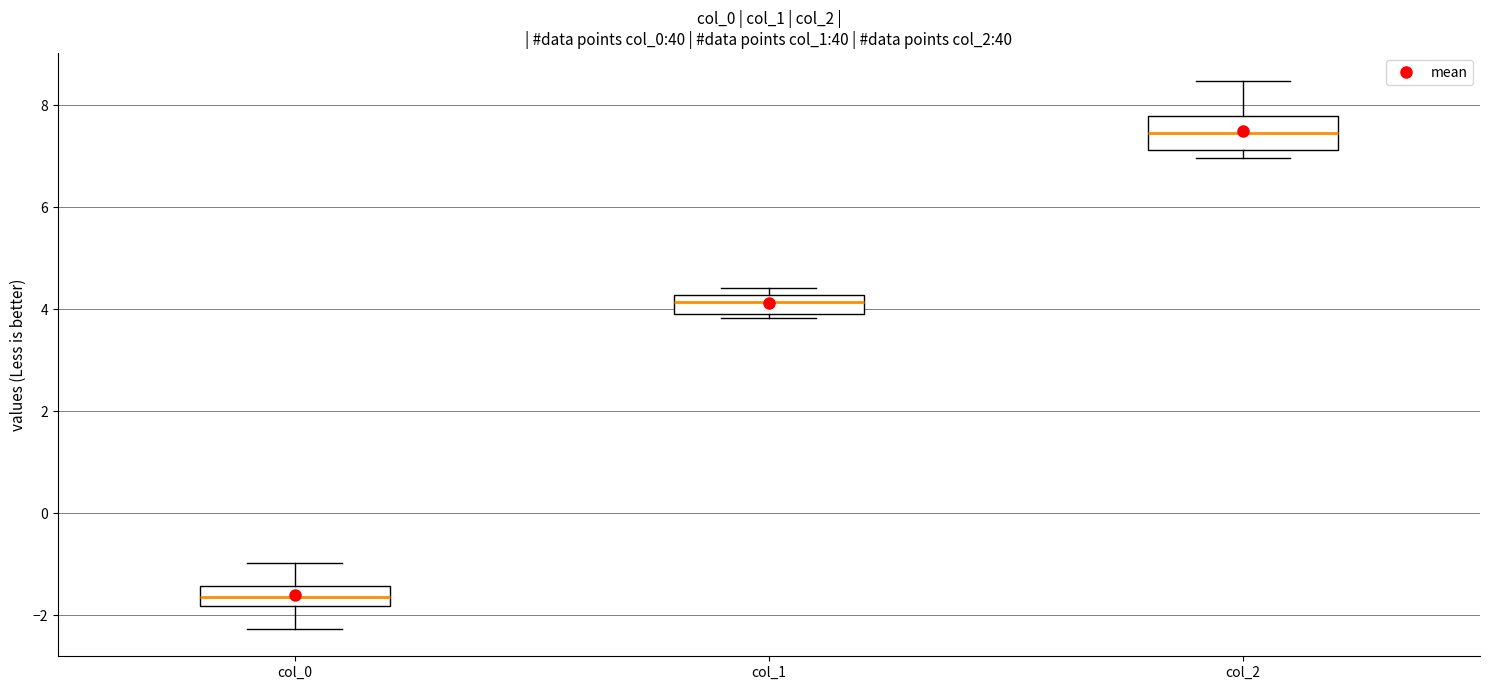

Reading left to right, read every box against the y-axis: the position of its median line, the range the box covers, and the ends of its whiskers. The values are not printed on the chart, so give them approximately, as read against the axis.

col_0: median -1.6, box -1.8 to -1.4, whiskers -2.2 to -1.0
col_1: median 4.2 (just below the box's upper edge), box 4.0 to 4.2, whiskers 3.8 to 4.4
col_2: median 7.4, box 7.2 to 7.8, whiskers 7.0 to 8.4